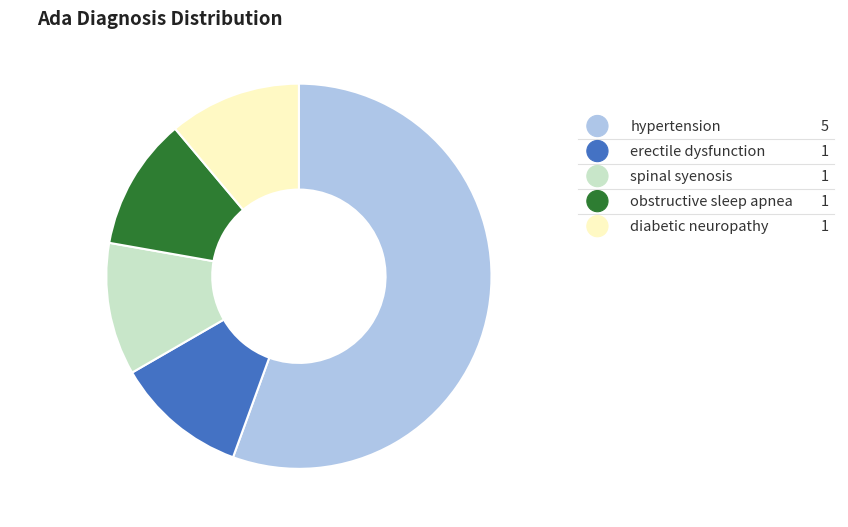

The diabetic neuropathy slice represents 11% of the pie. True or false?

True